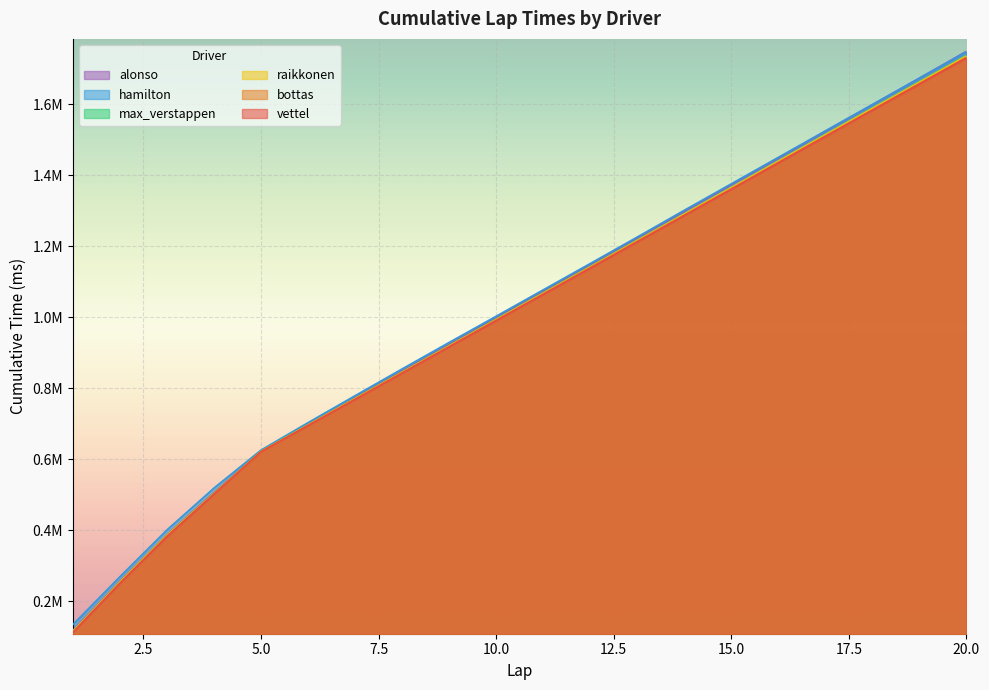

What is the difference between the highest and lowest values at 7?

10572